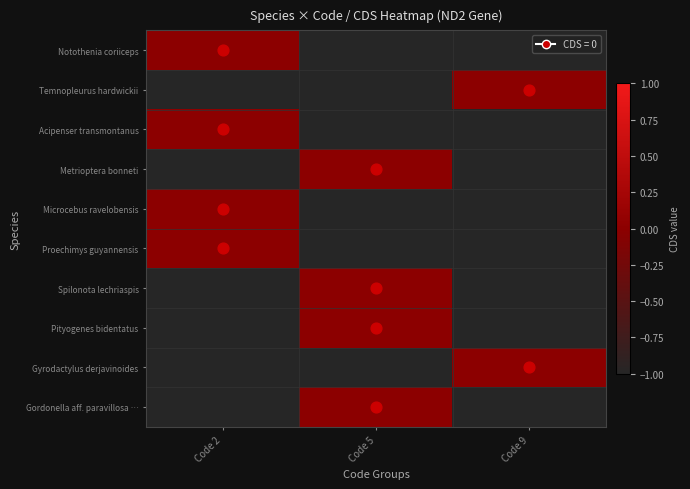

How many distinct data groups are displayed?

10